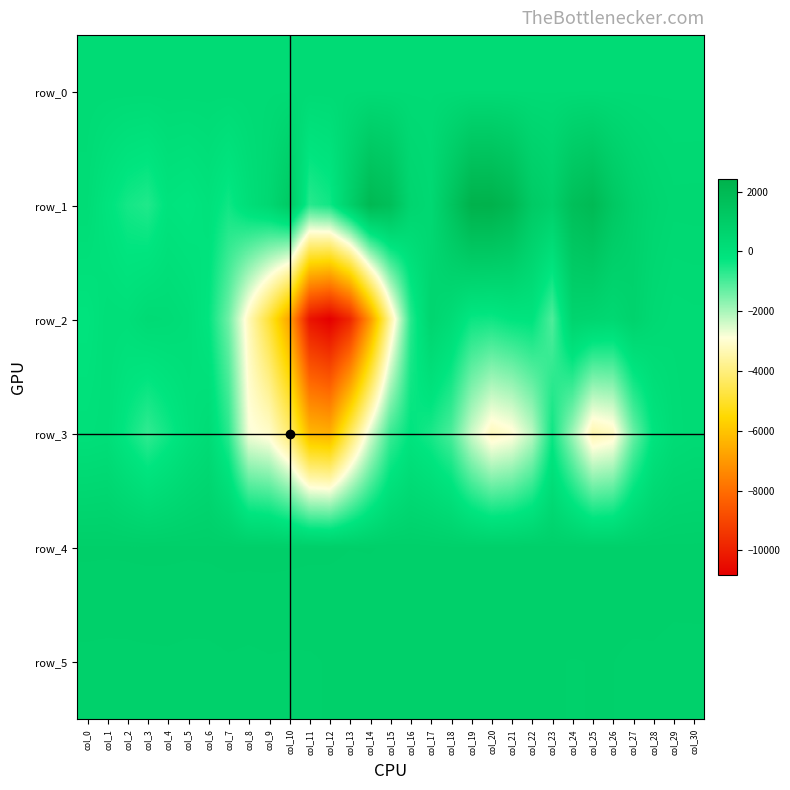

The value of row_5 at col_7 is 481.5. True or false?

False